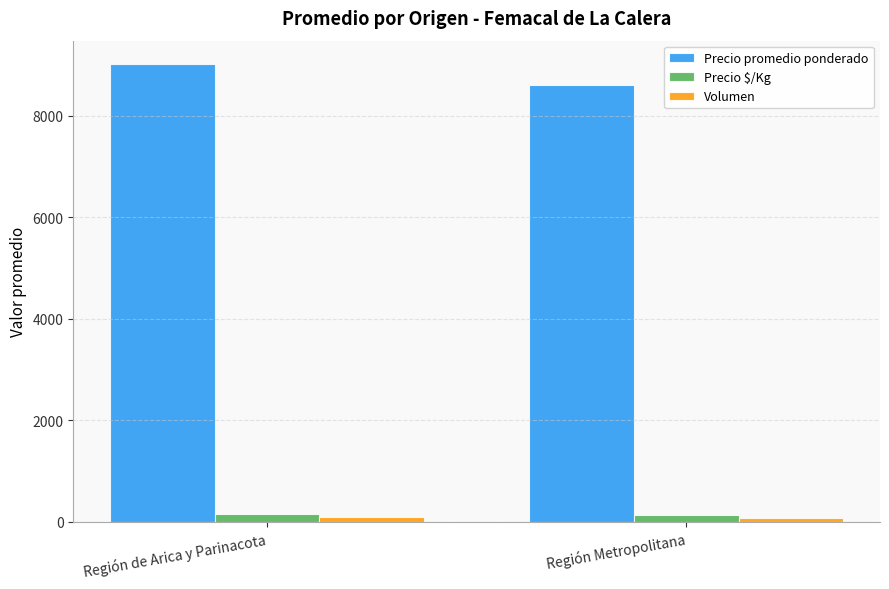

How many data points in Precio promedio ponderado are less than 9032?

1